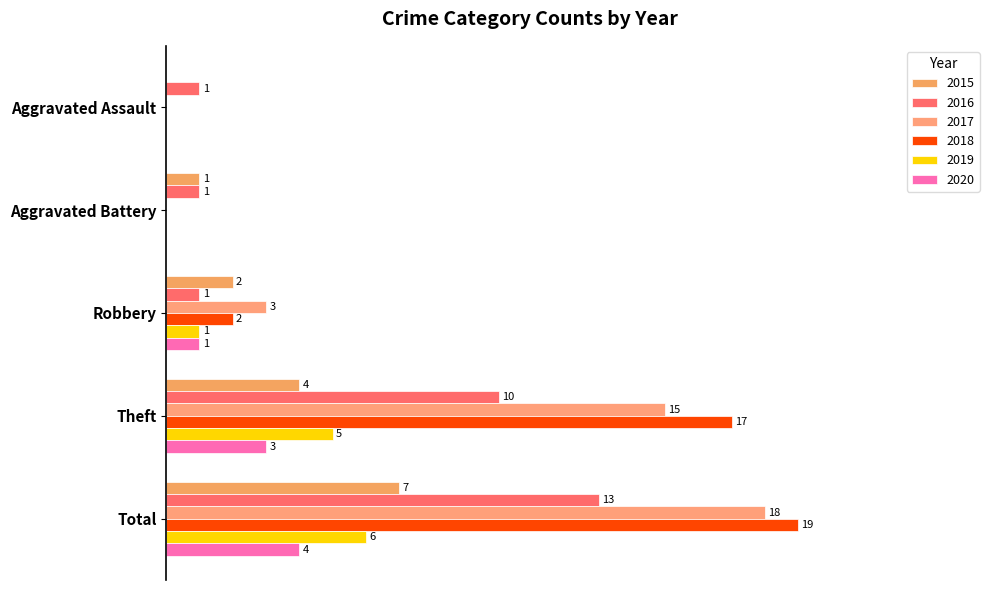

What is the difference between the second highest and second lowest values in the 2019 series?

0.3